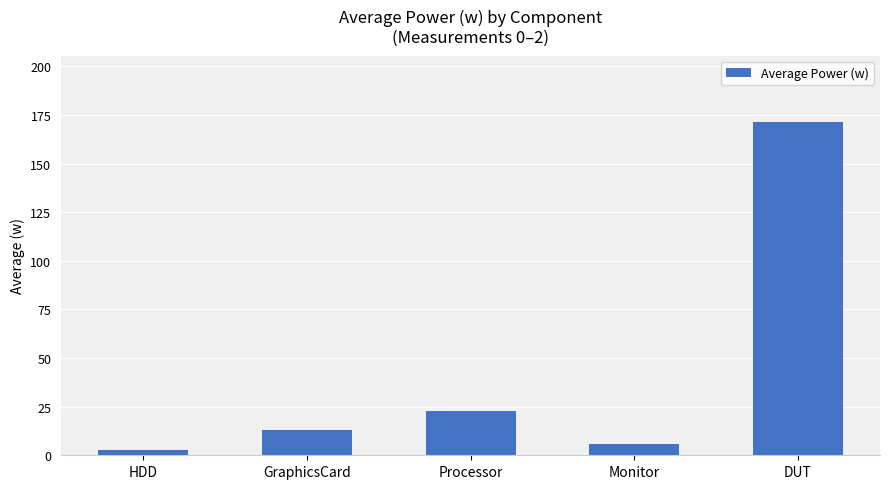

Does the chart contain any negative values?

No